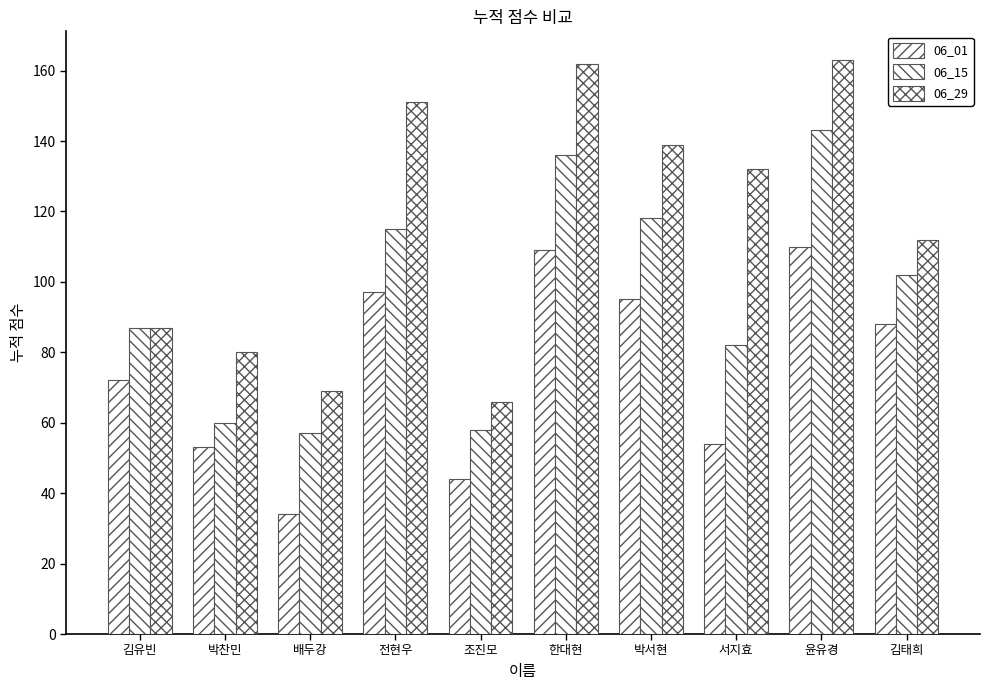

What is the label of the 9th bar from the right?

박찬민